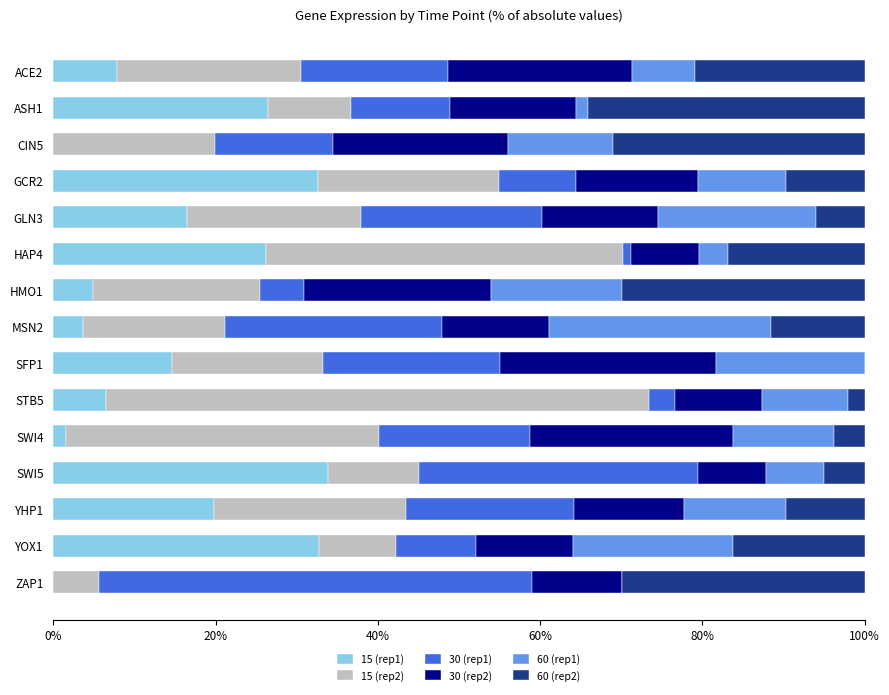

True or false: 15 (rep1) has a value of 6.5 at STB5.

True